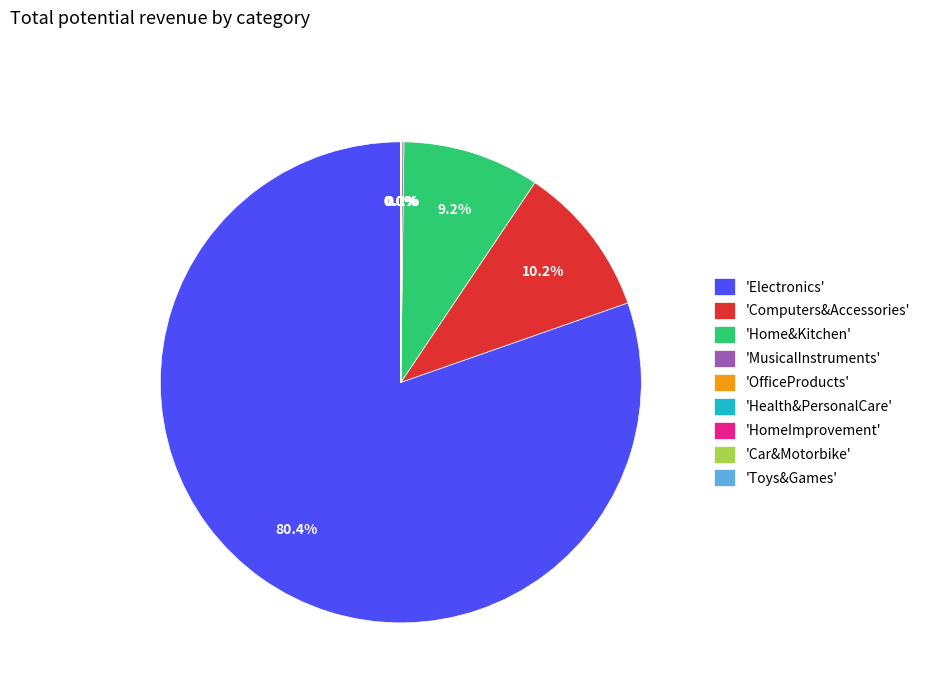

Which category has the biggest portion of the pie?

'Electronics'